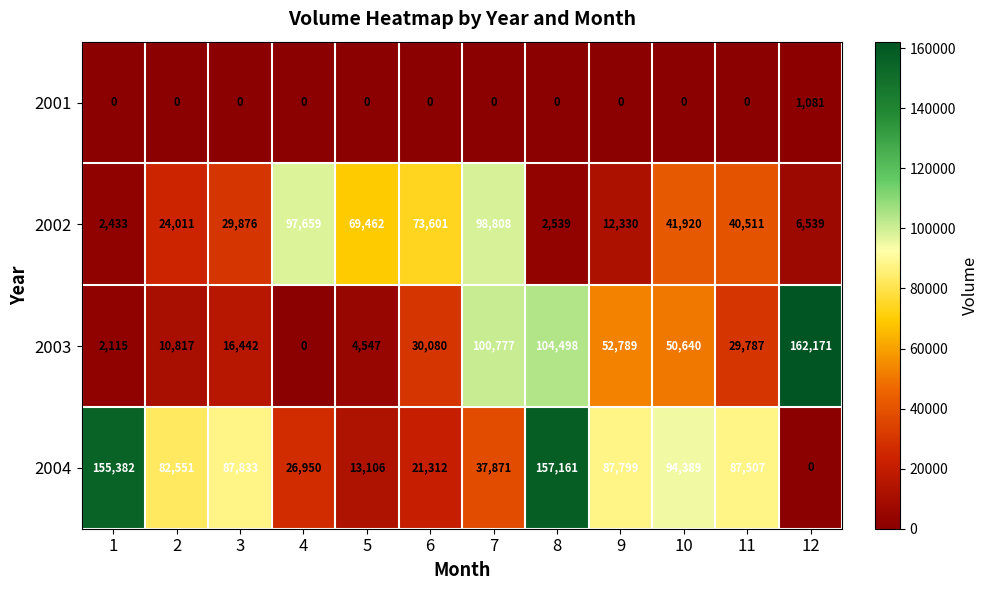

What is the sum of all 2003 values?

564663